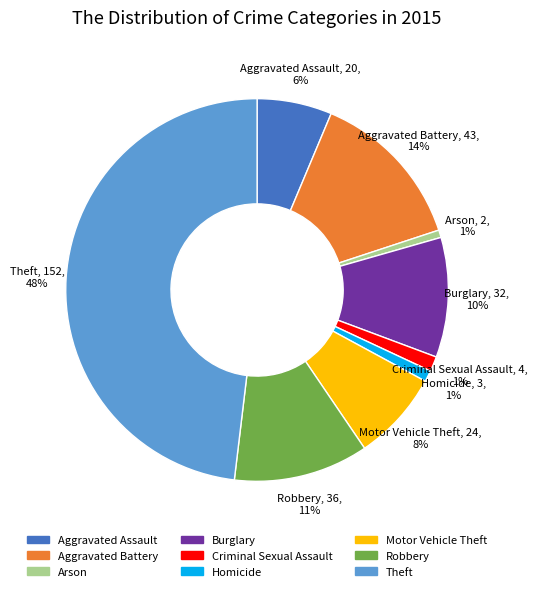

To the nearest percent, what is the average slice percentage?

11%